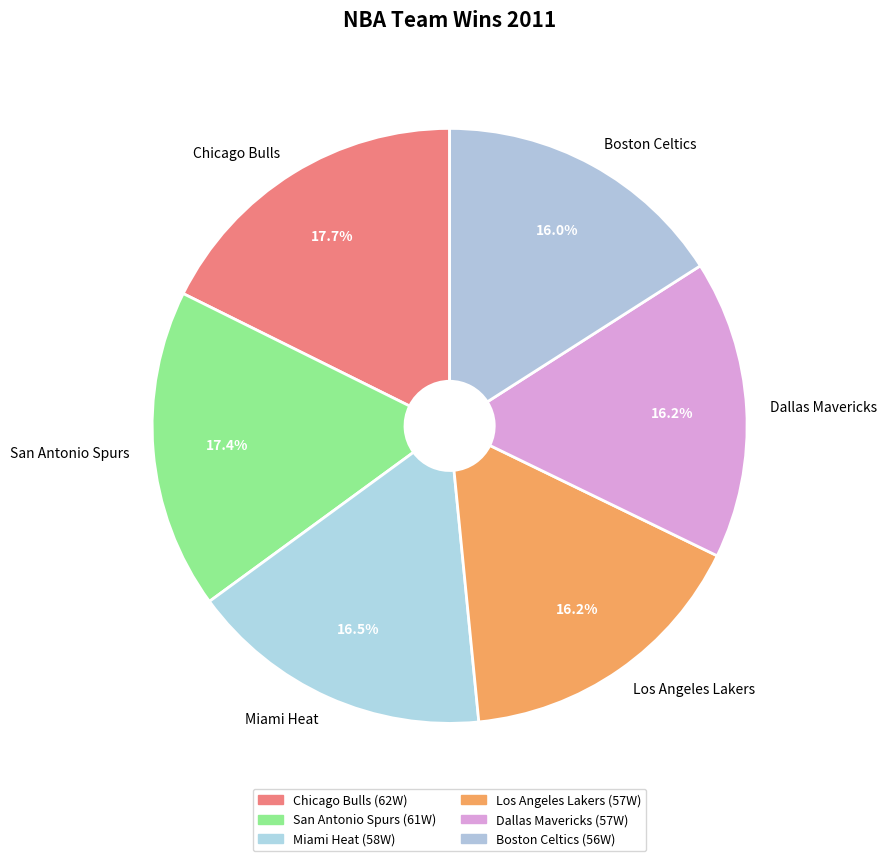

To the nearest percent, what is the difference between the largest and smallest slice percentages?

2%